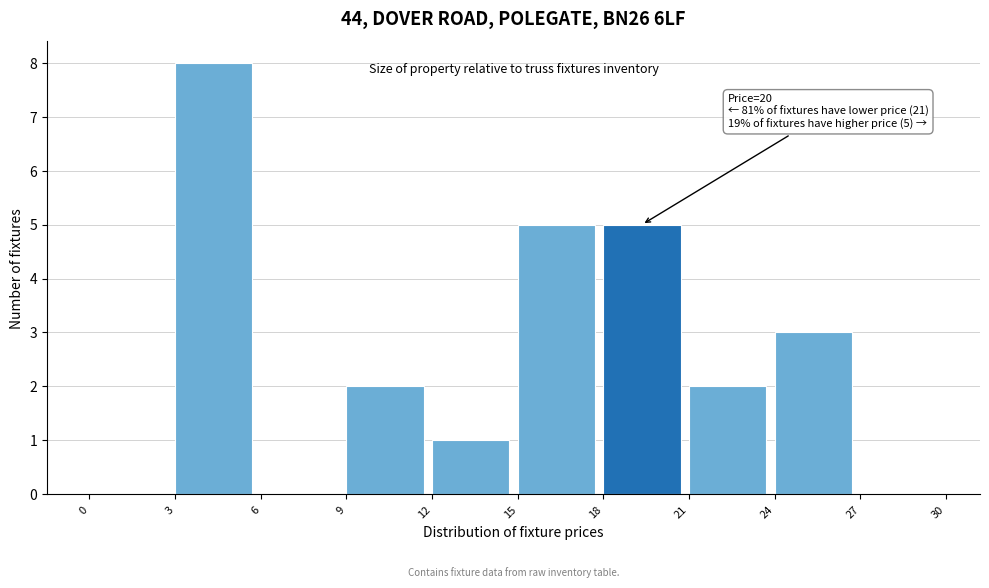

Which range on the x-axis has the tallest bar?

3 to 6